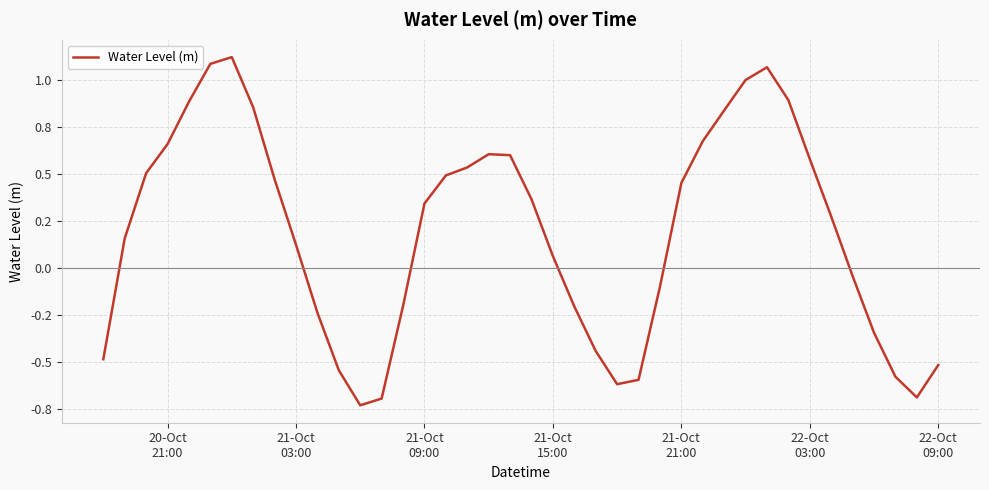

What is the value of the 19th point from the left?

0.6